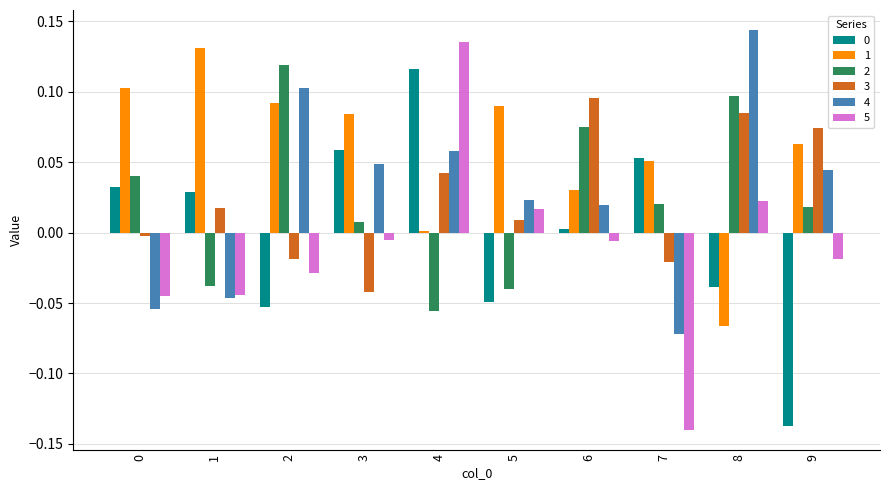

At how many categories does at least one series exceed 0?

10